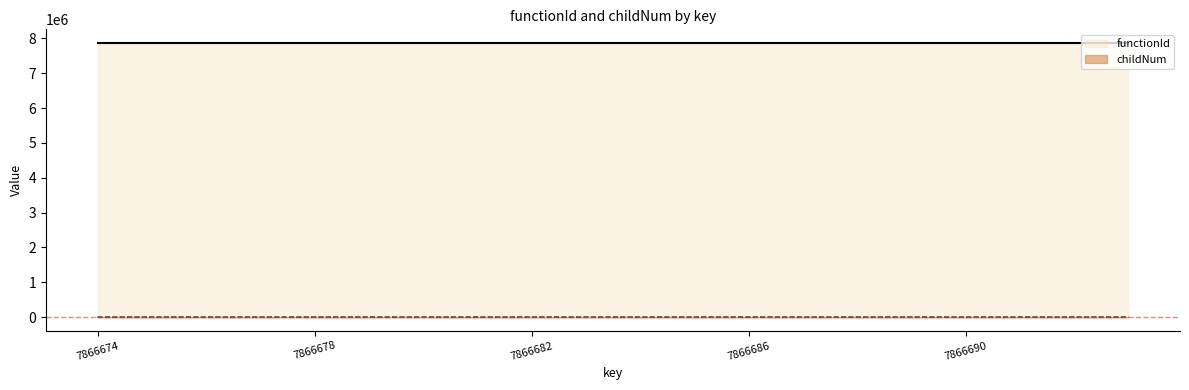

True or false: the data has more than 1 interior local peaks.

True